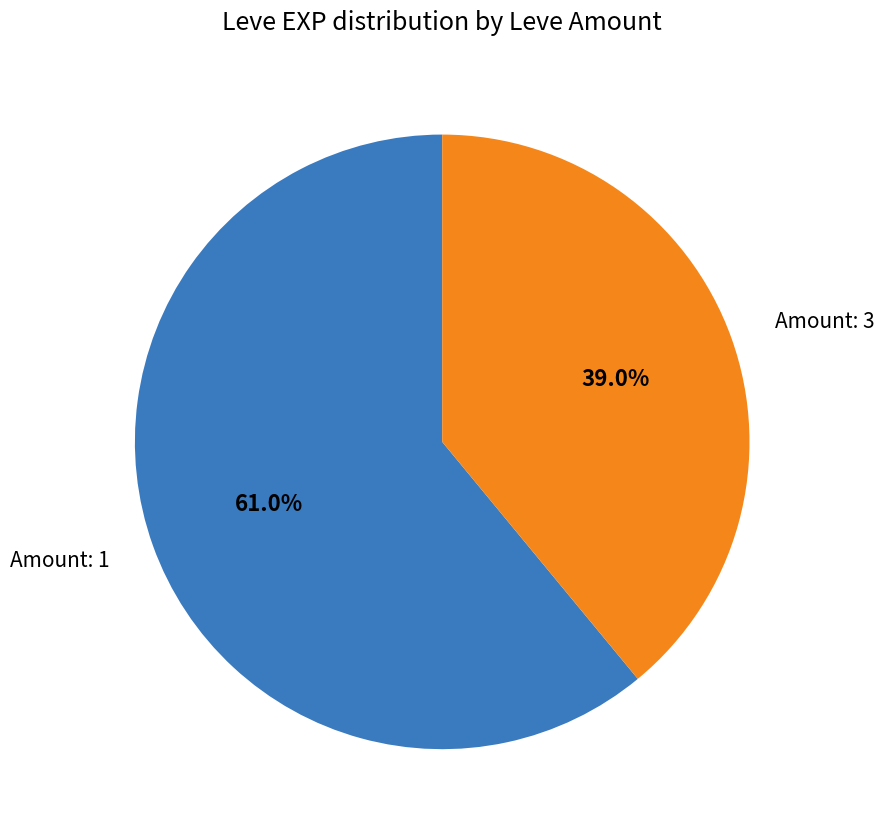

Does any single category account for the majority?

Yes